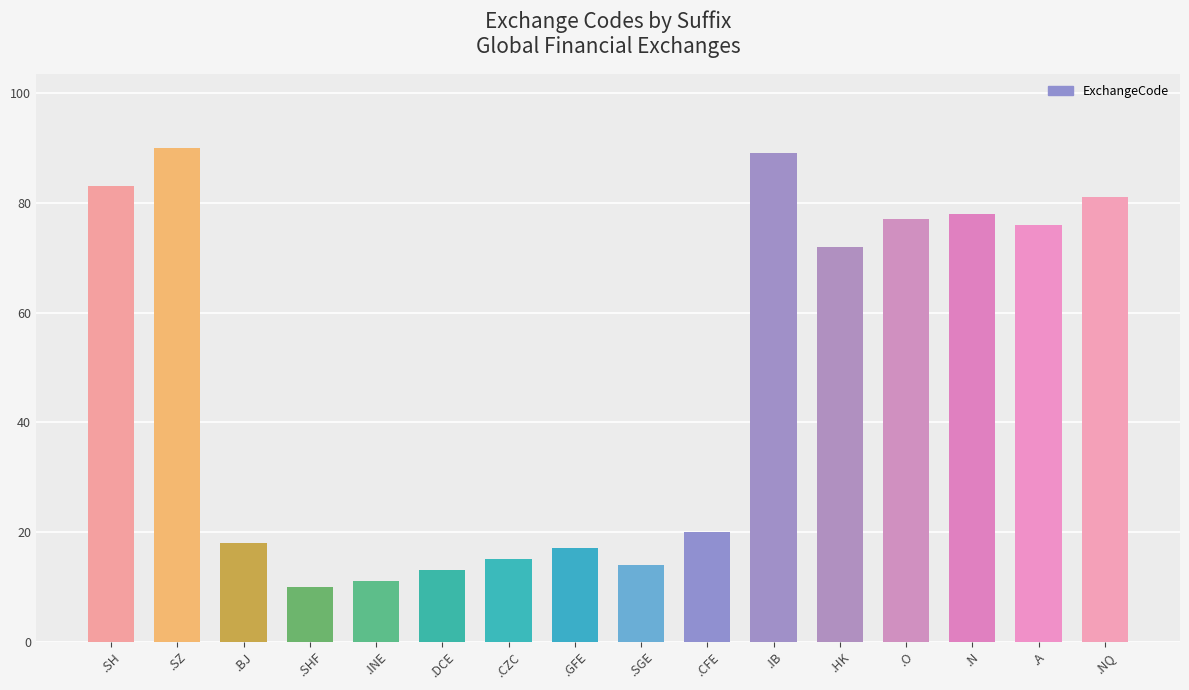

What is the change in value from .SH to .SZ?

+7